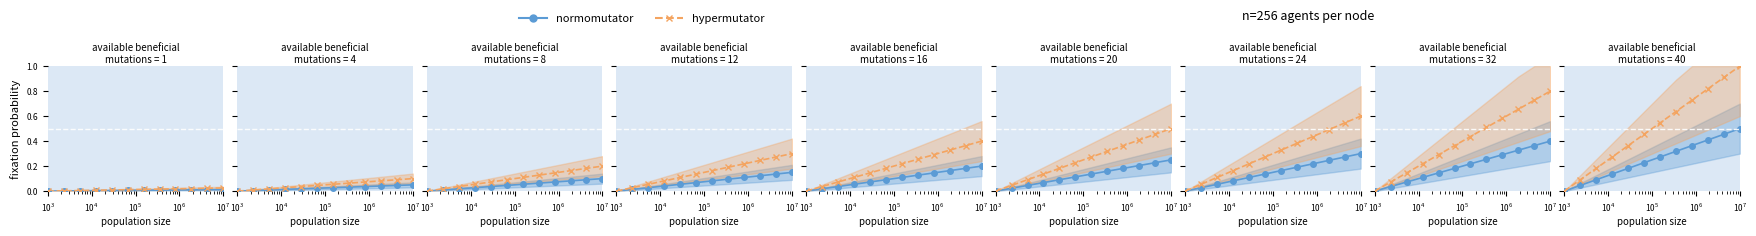

How many positive values does the normomutator series have?

11